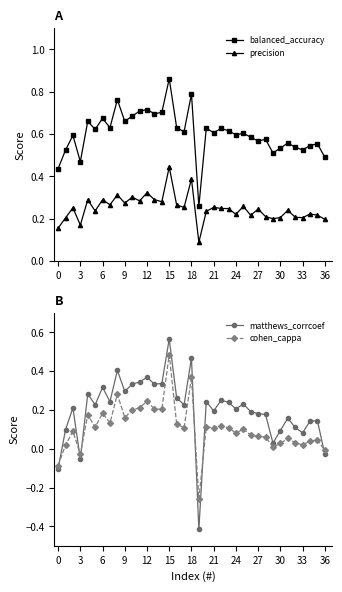

At how many categories does at least one series exceed 0?

37